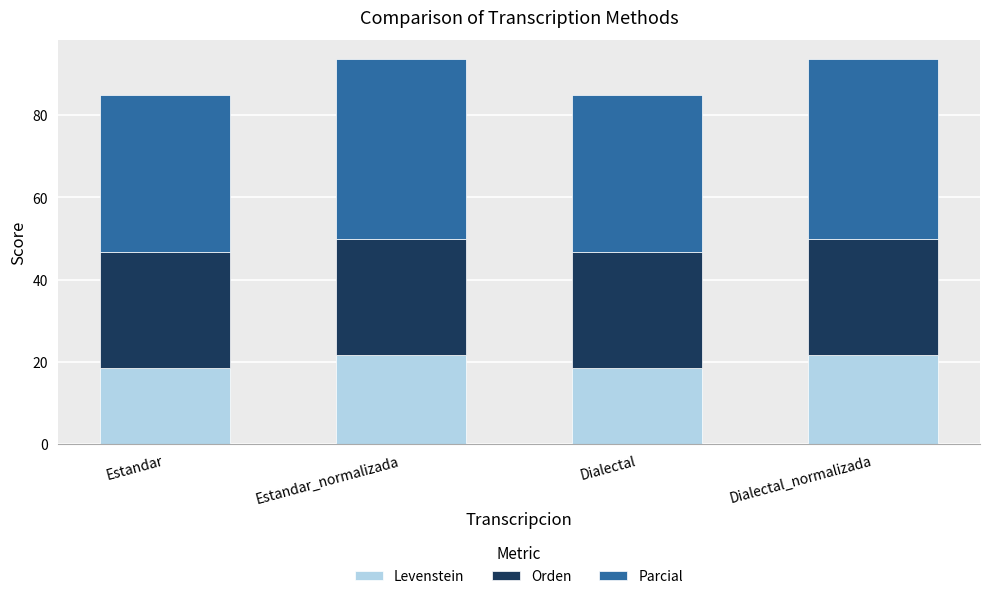

Read the Levenstein value at Estandar_normalizada.

21.7